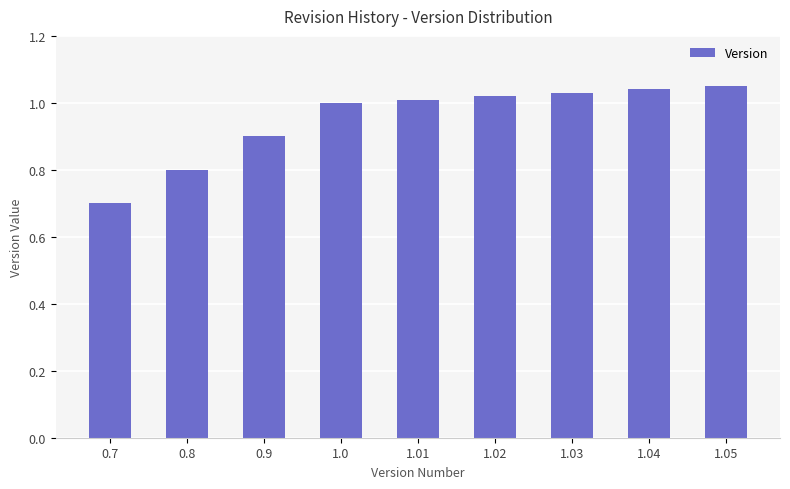

How many series are shown in this chart?

1